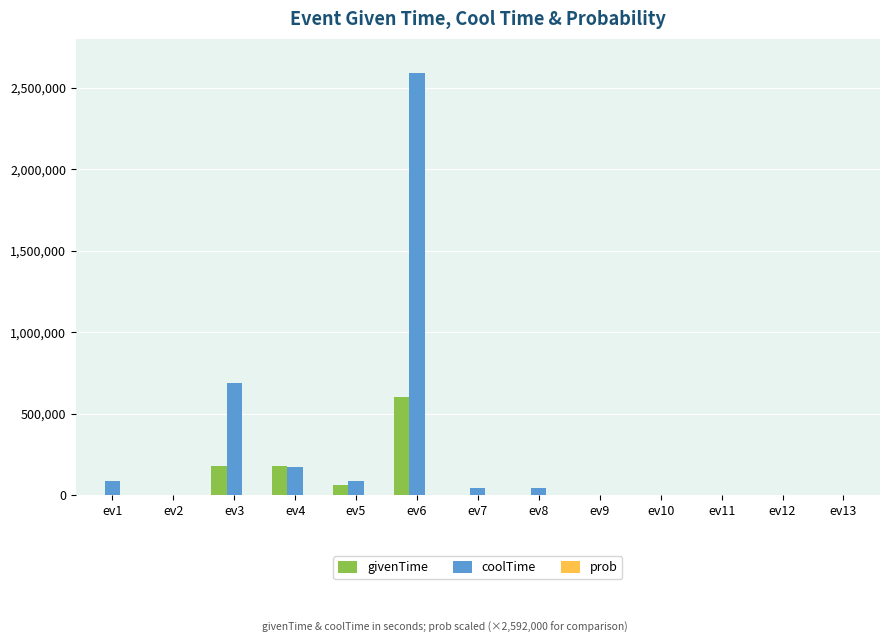

What is the highest value of the coolTime series?

2592000.0